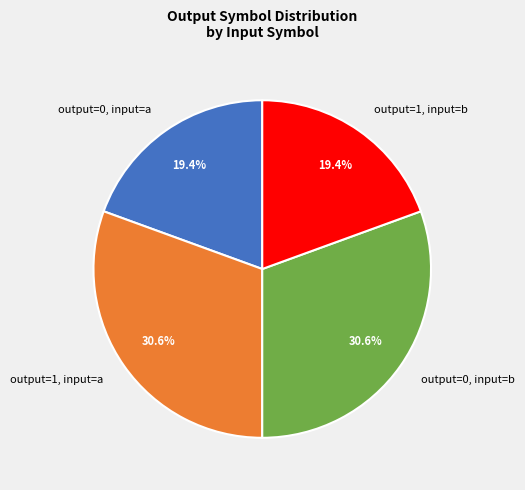

Is there any slice that represents more than half of the pie?

No